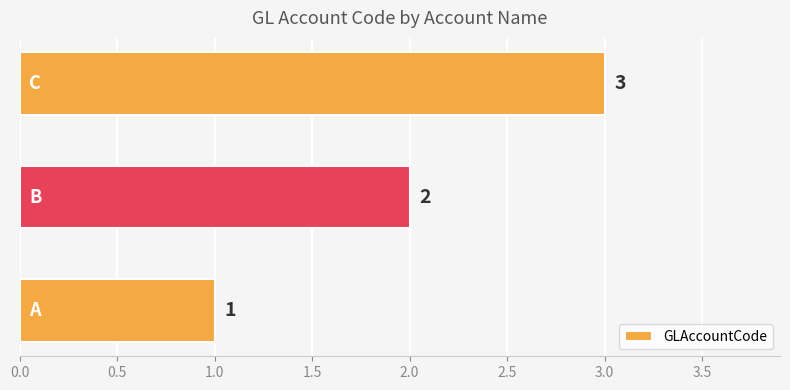

What is the sum of all values?

6